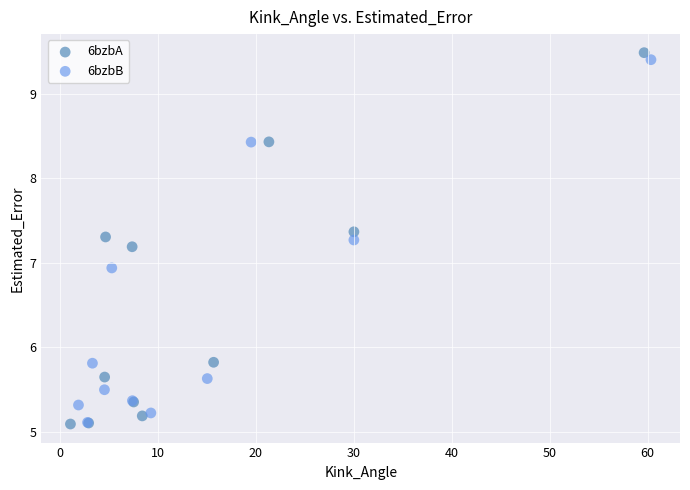

Which series has the widest spread of Y values?

6bzbA